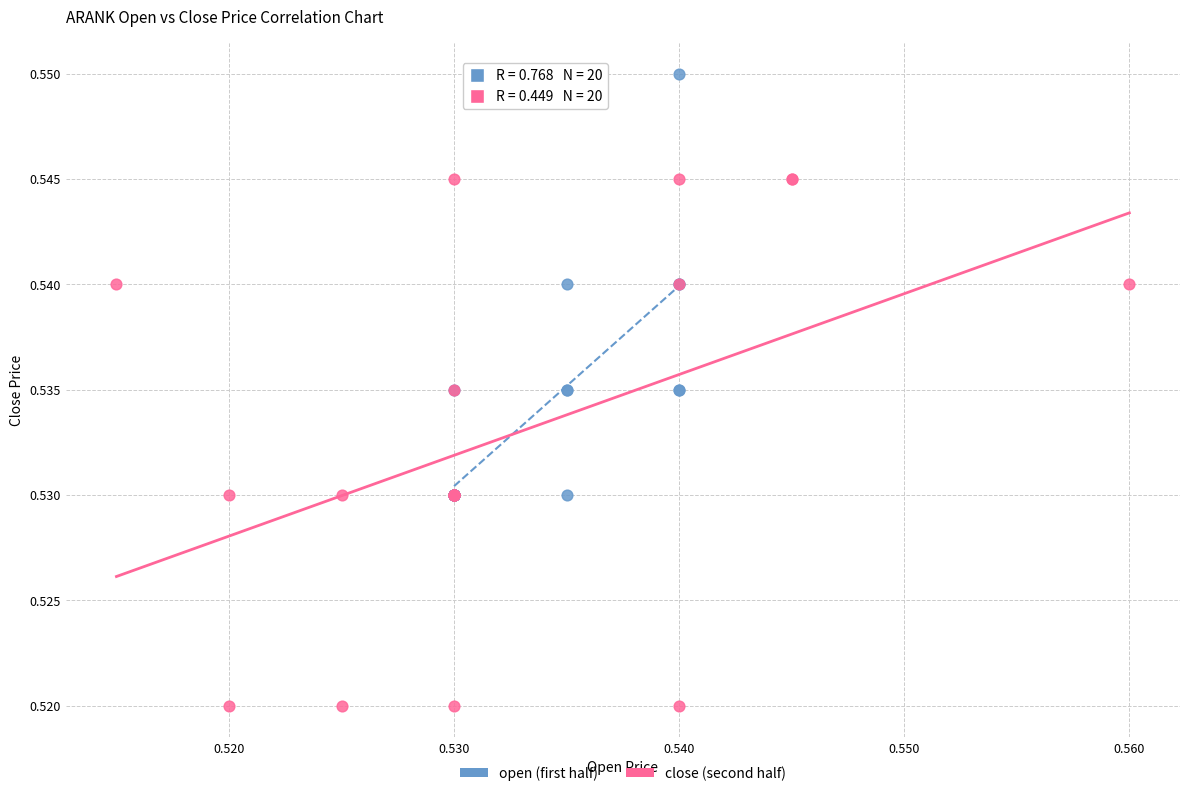

Which series has the largest Y range (max minus min)?

close (second half)